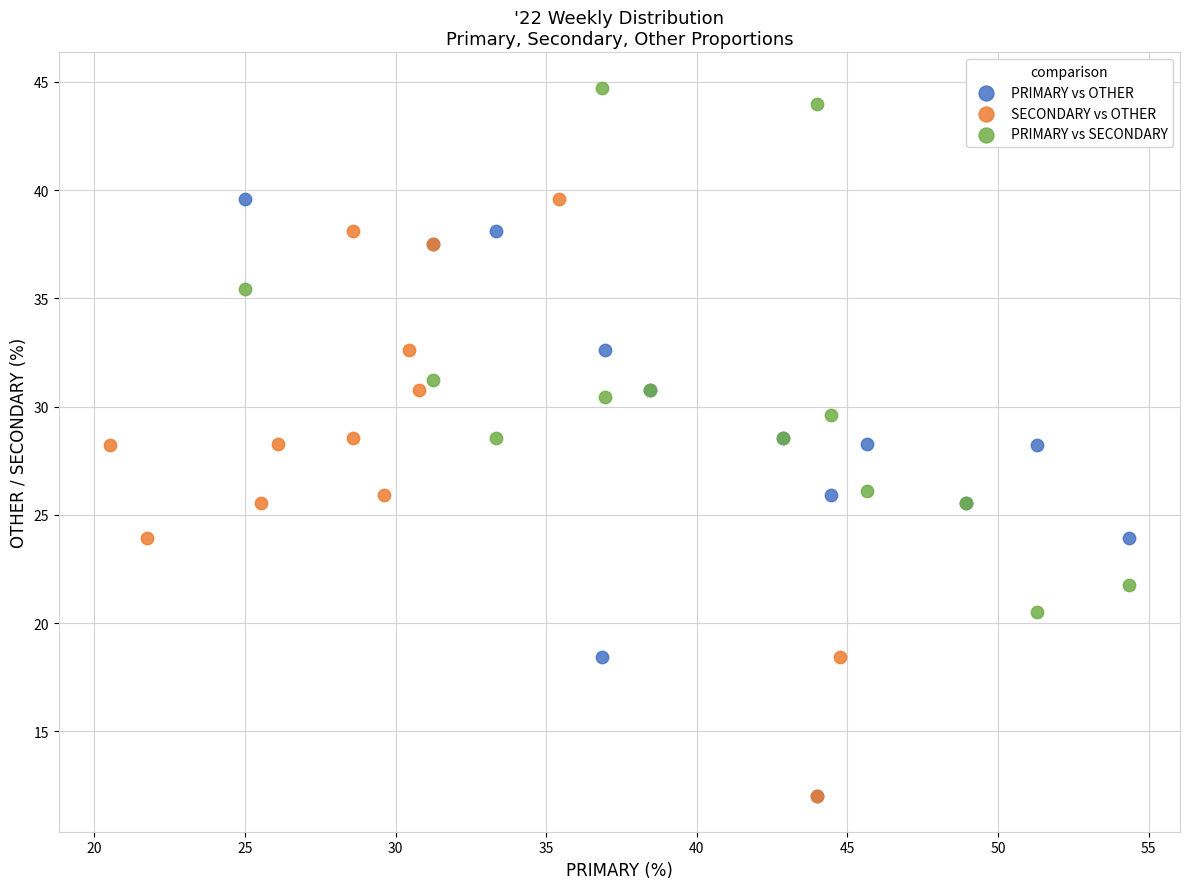

Which series contains the highest Y value?

PRIMARY vs SECONDARY